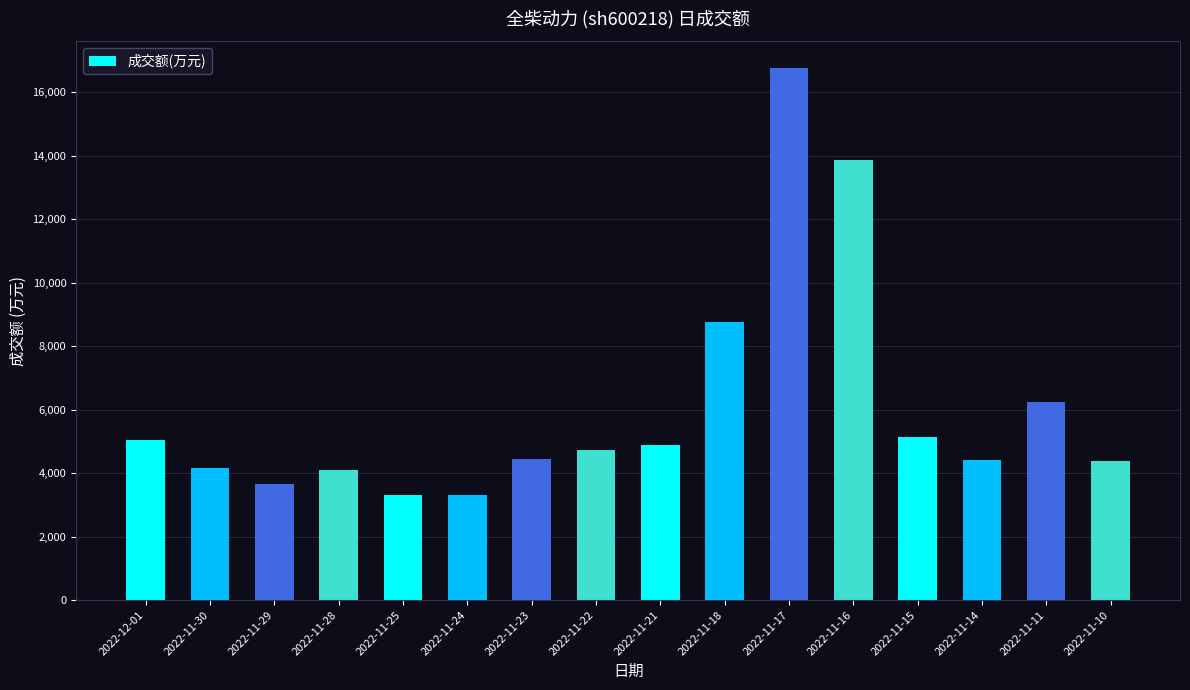

What is the label of the 13th bar from the right?

2022-11-28